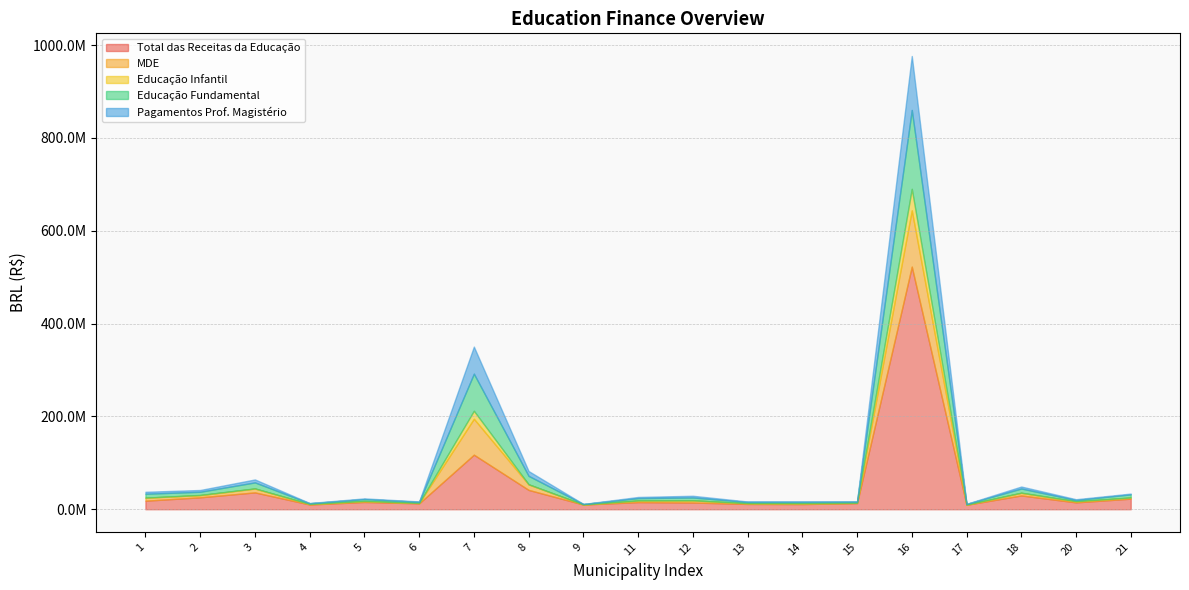

Is the value of Educação Infantil at 8 greater than the value of Educação Fundamental at 8?

No